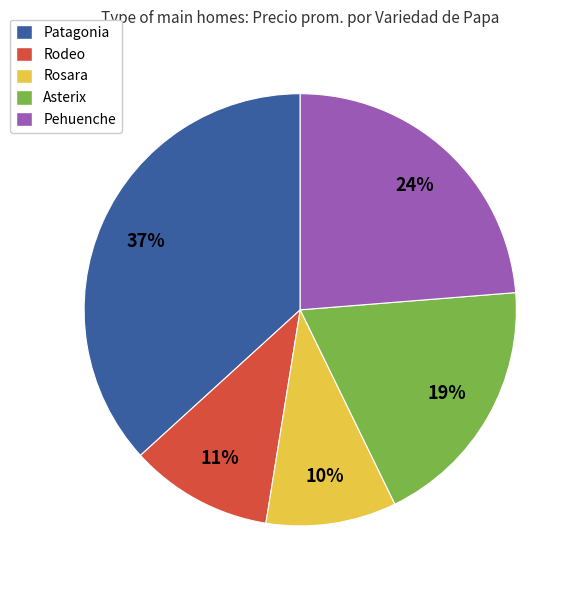

Does Rodeo account for over 50% of the chart?

No